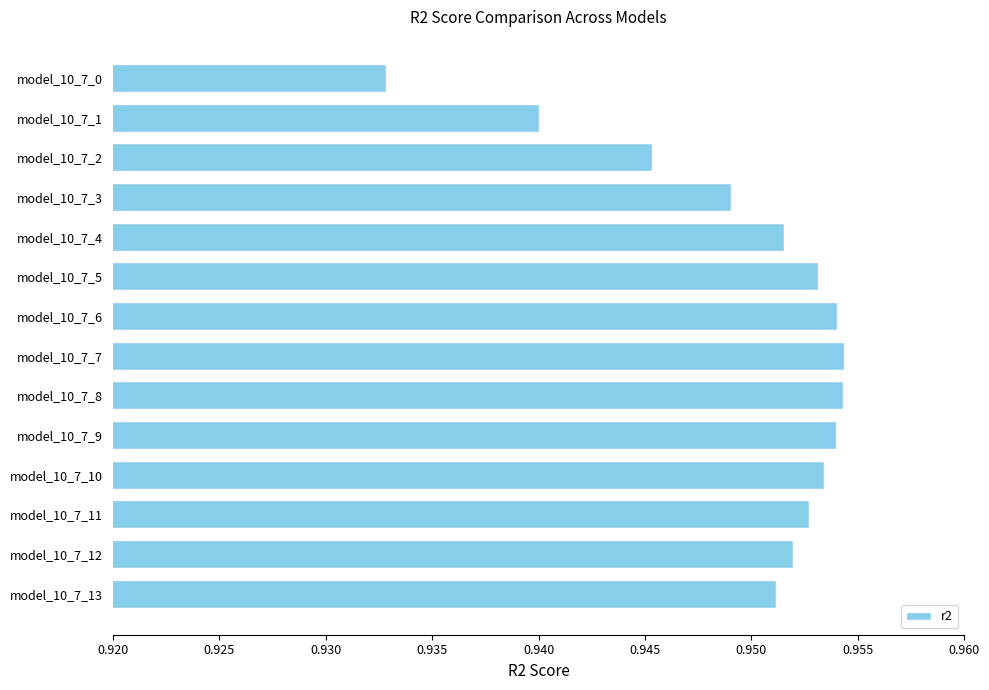

Is it true that the value at model_10_7_8 is 0.4?

False